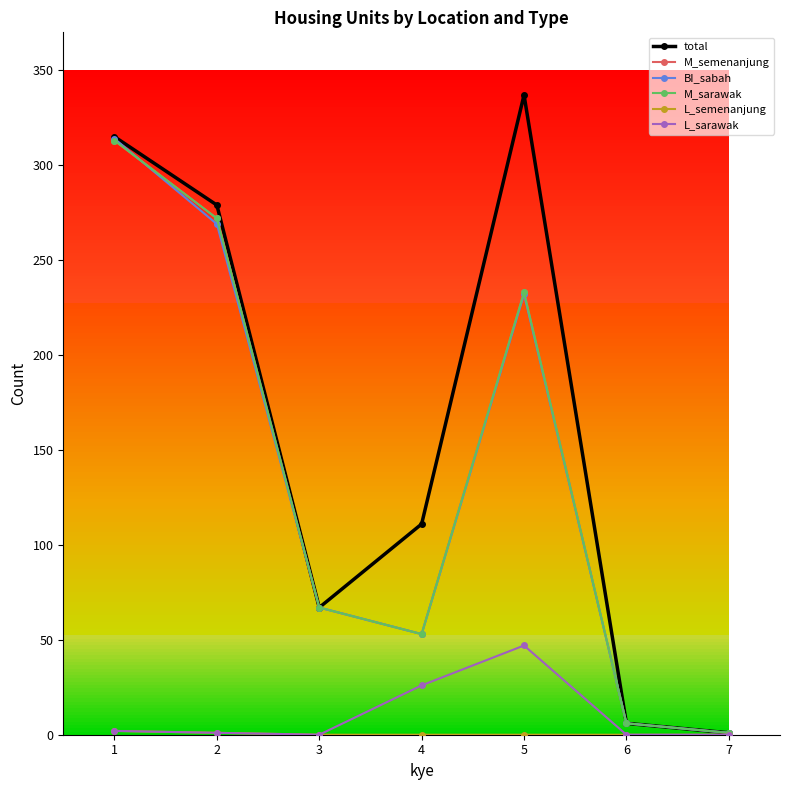

Reading left to right, transcribe all the data shown in this chart.

total: 1=315	2=279	3=67	4=111	5=337	6=6	7=1
M_semenanjung: 1=313	2=272	3=67	4=53	5=233	6=6	7=1
BI_sabah: 1=314	2=269	3=67	4=53	5=232	6=6	7=1
M_sarawak: 1=313	2=272	3=67	4=53	5=233	6=6	7=1
L_semenanjung: 1=2	2=1	3=0	4=0	5=0	6=0	7=0
L_sarawak: 1=2	2=1	3=0	4=26	5=47	6=0	7=0